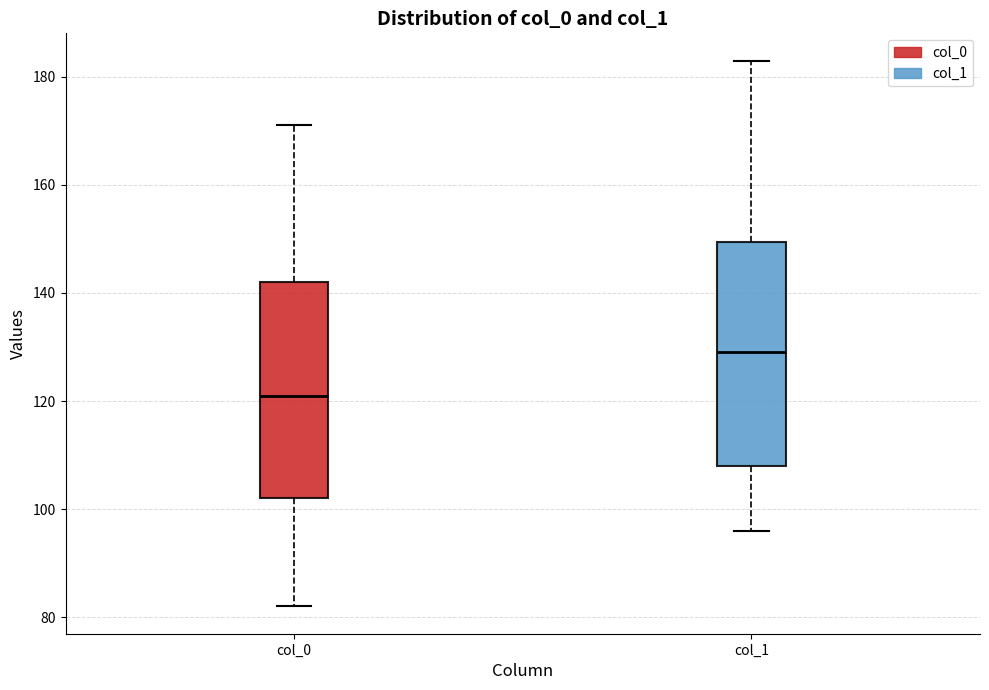

Where does the median line of the box for col_0 sit on the y-axis? The values are not printed on the chart, so give them approximately, as read against the axis.

122